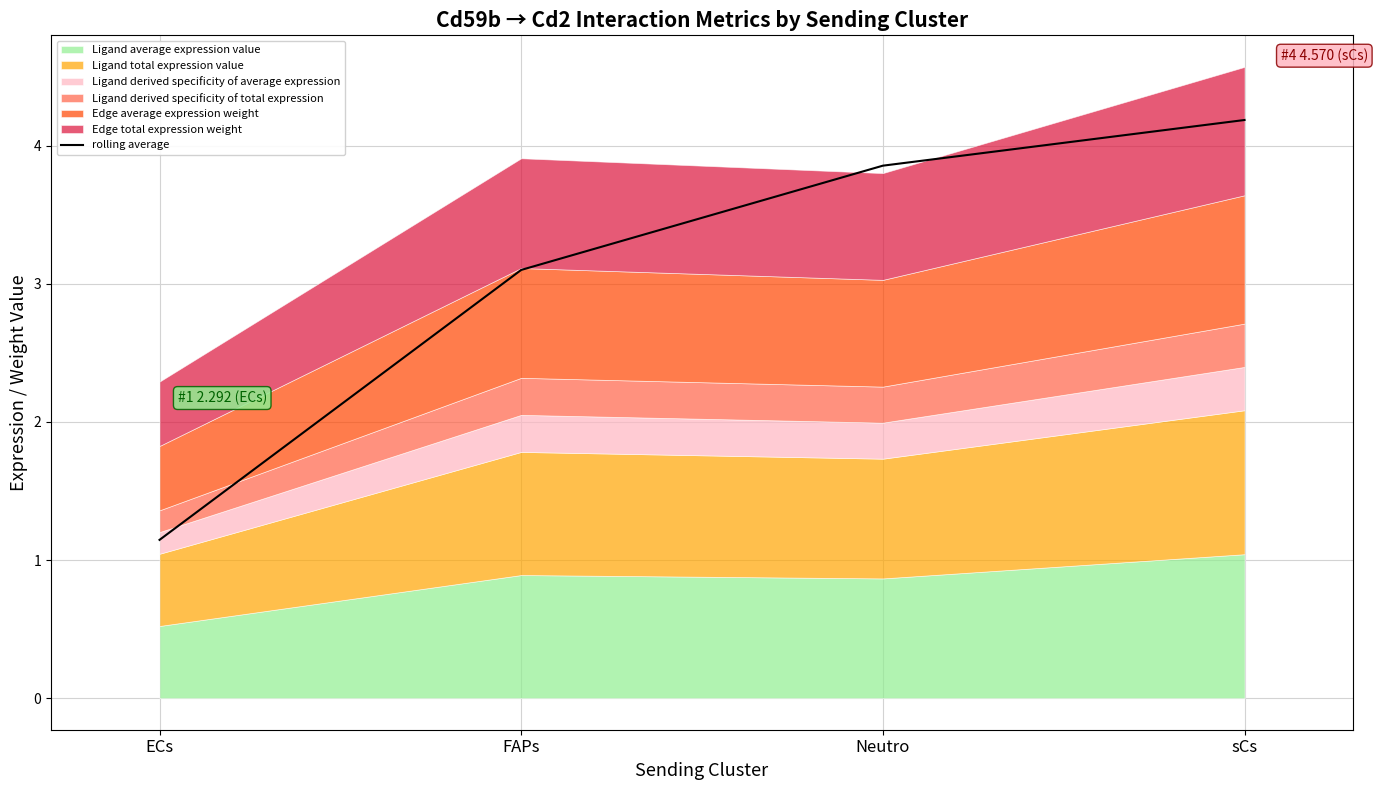

What is the sum of the values at FAPs and Neutro?

7.0